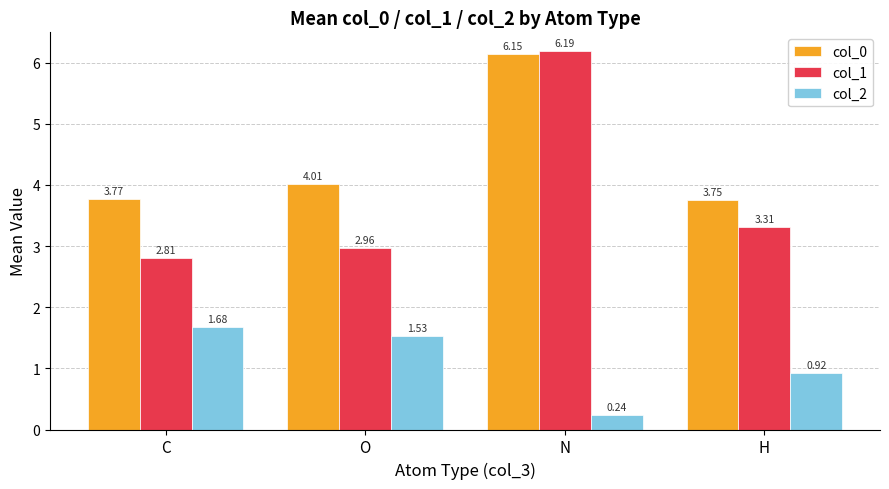

What is the difference between the second highest and second lowest values in the col_2 series?

0.6